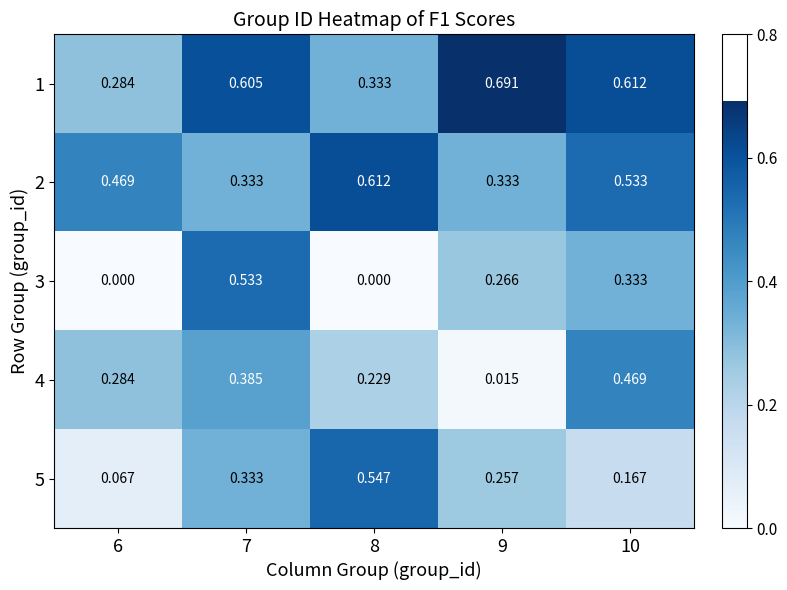

Is the value of 2 at 7 greater than the value of 4 at 10?

No